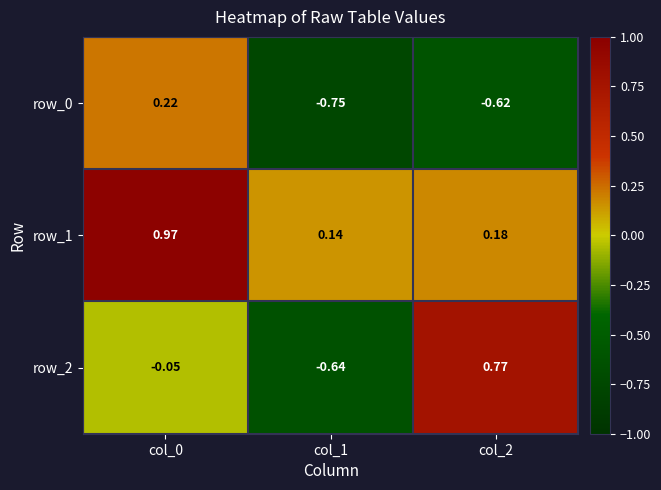

At which category is the sum across all series the highest?

col_0